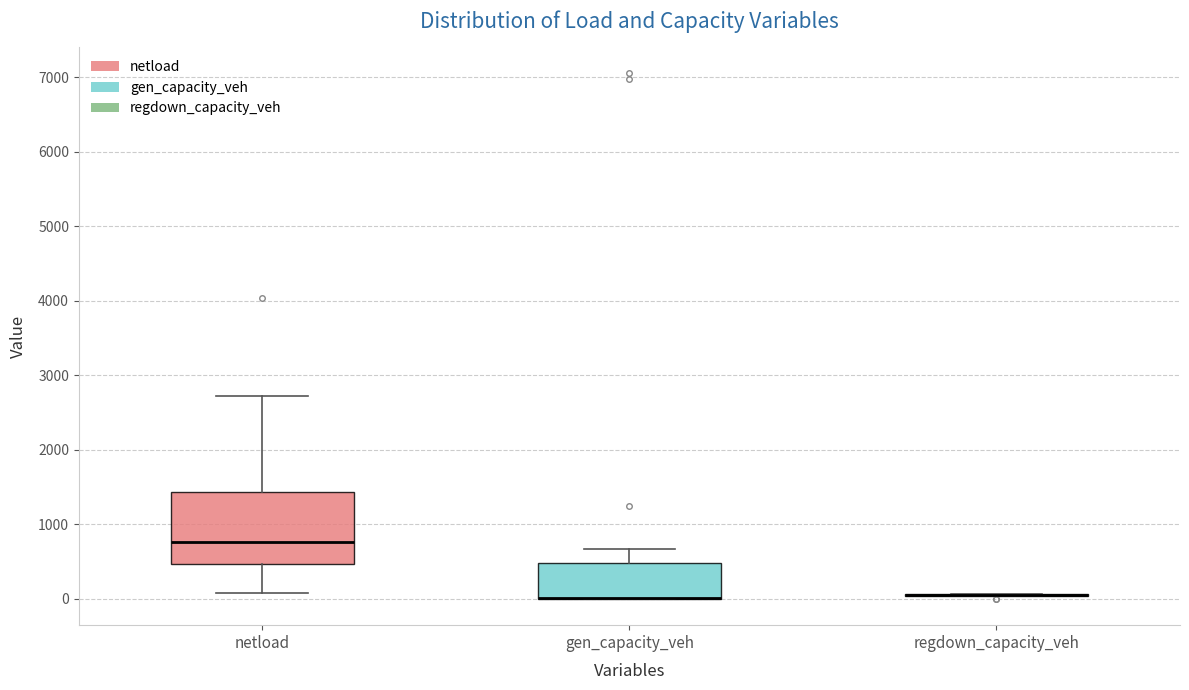

Comparing the boxes themselves (not the whiskers), which one is the tallest?

netload